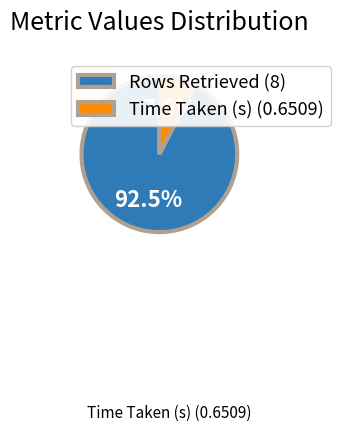

Is there a majority slice in this chart?

Yes